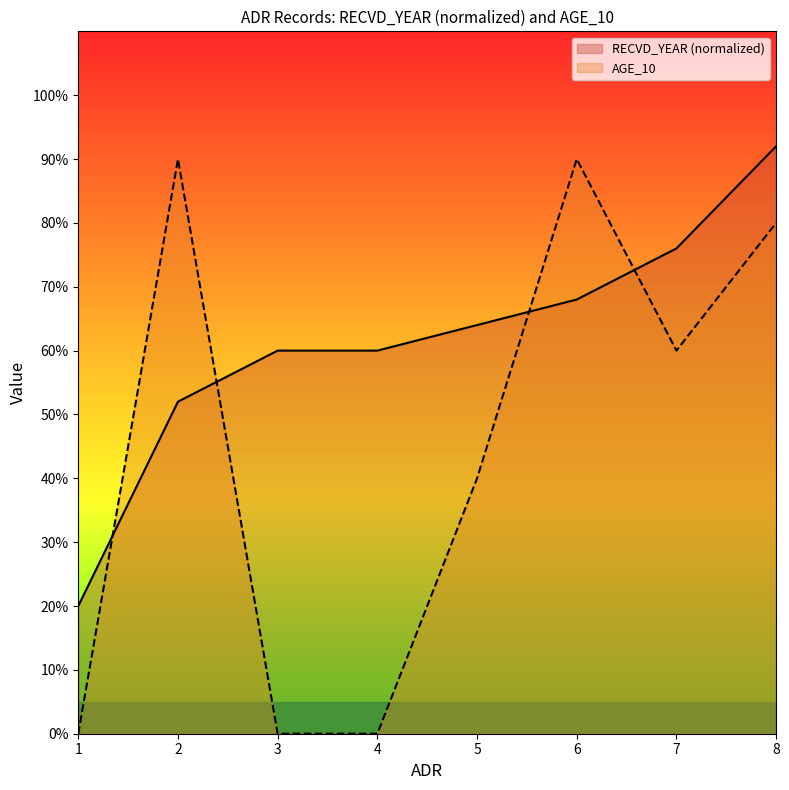

In AGE_10, how many points are lower than both neighbors (excluding endpoints)?

1